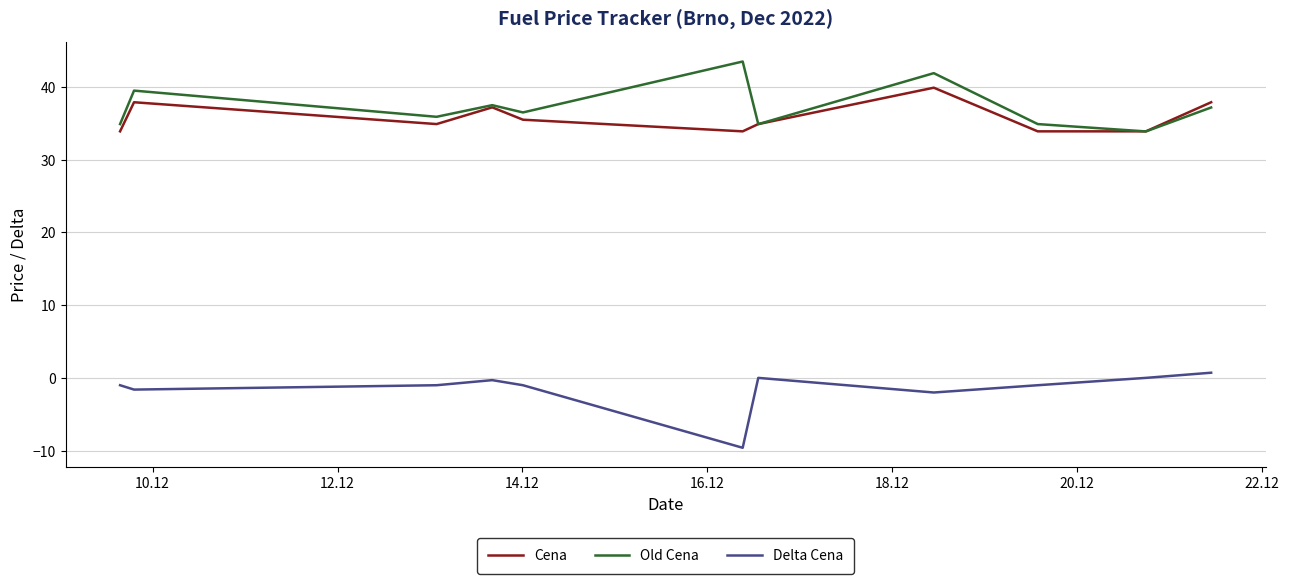

At how many categories does at least one series exceed 41?

2